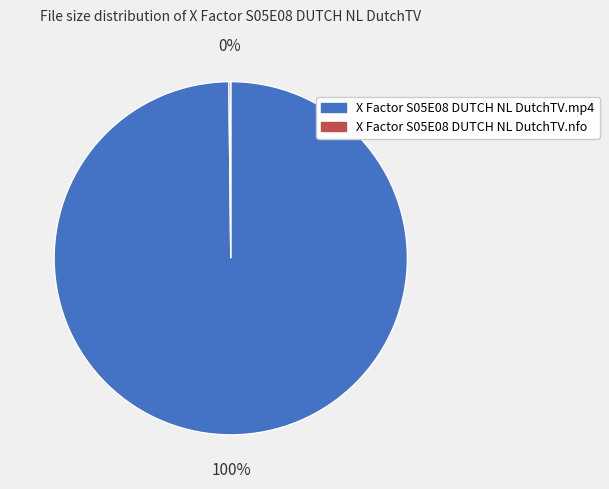

The X Factor S05E08 DUTCH NL DutchTV.mp4 slice represents 100% of the pie. True or false?

True